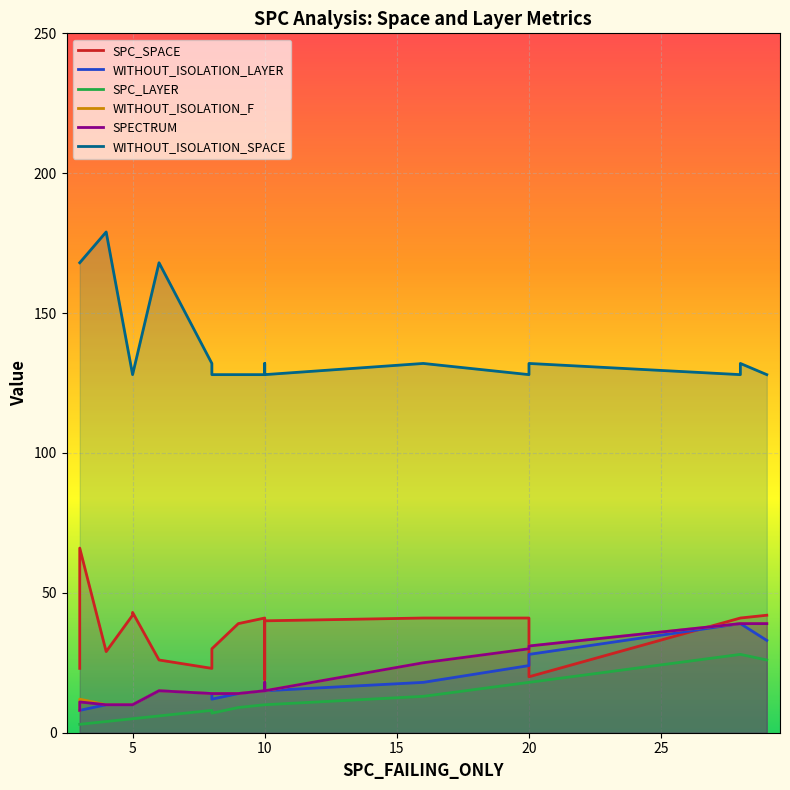

What is the difference between the second highest and minimum values in the SPECTRUM series?

31